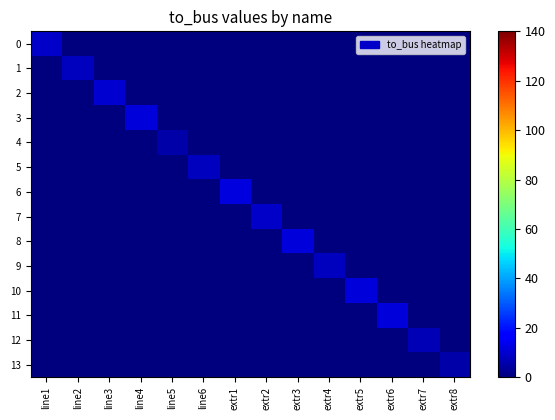

What is the spread (max minus min) of values at extr2?

9